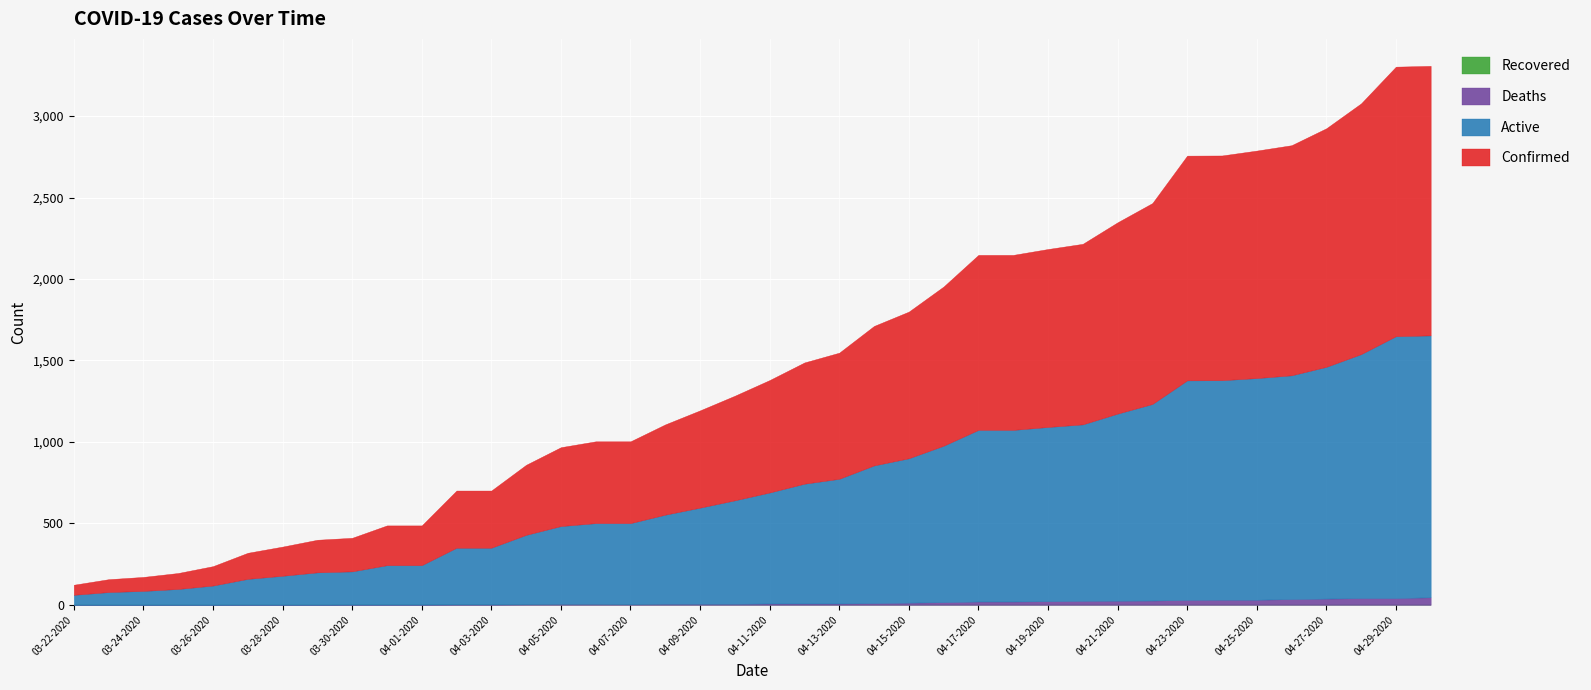

Count the number of data series in this chart.

4